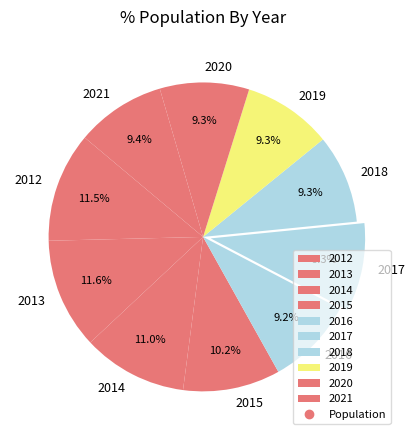

To the nearest percent, what portion does 2017 represent?

9%